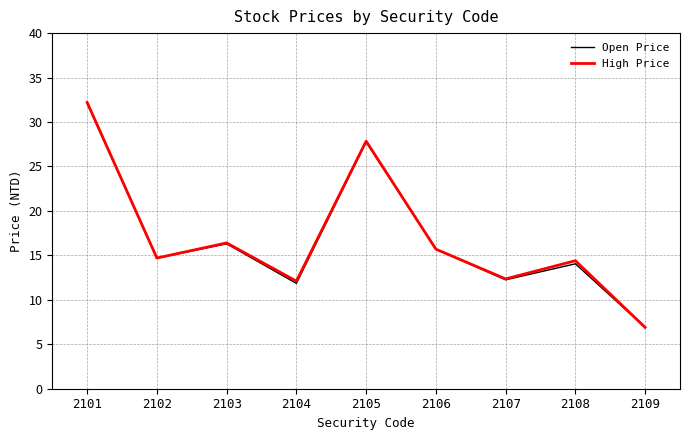

Which category has the lowest value across all series?

2109